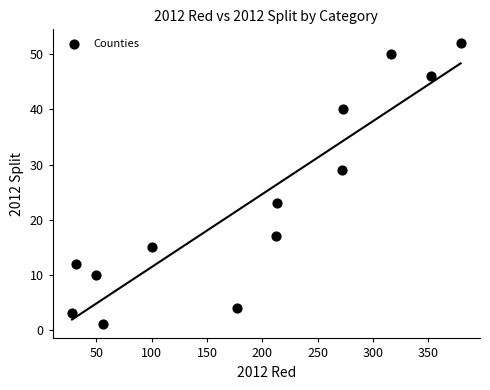

What is the range of X values (max minus min)?

351